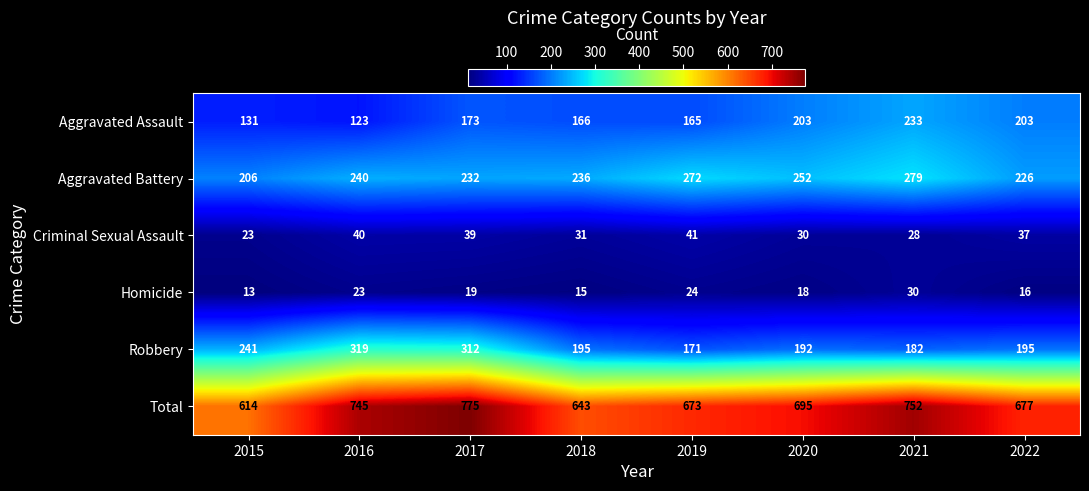

Which series changed the most between 2016 and 2018?

Robbery